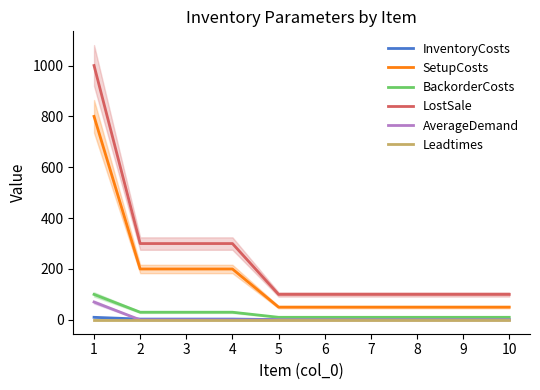

Count the LostSale values in the range 100 to 300.

9